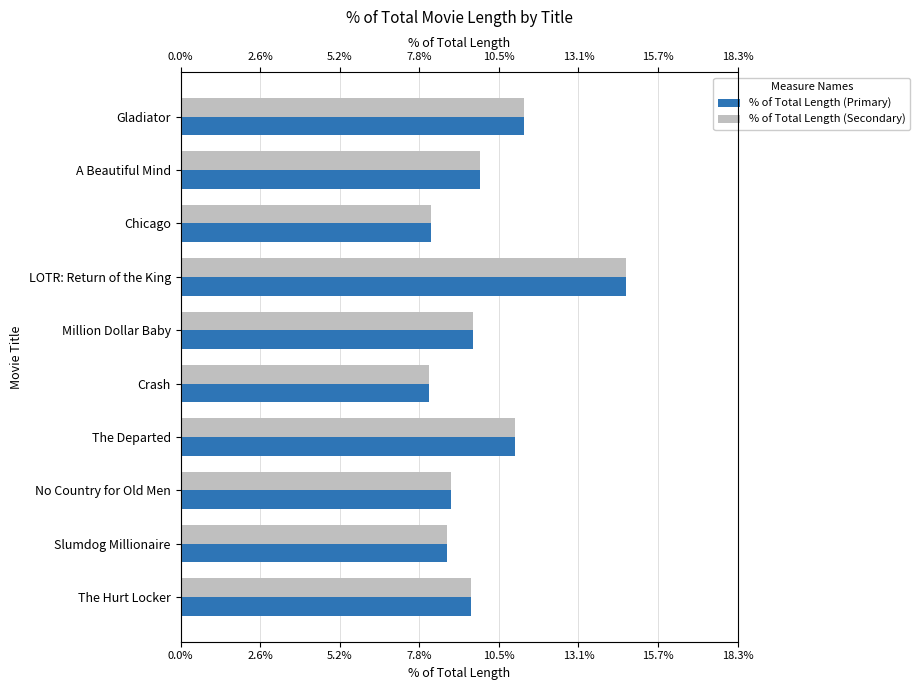

Reading left to right, list all the values displayed in this chart.

% of Total Length (Primary): 11.3	9.8	8.2	14.7	9.6	8.2	11.0	8.9	8.7	9.5
% of Total Length (Secondary): 11.3	9.8	8.2	14.7	9.6	8.2	11.0	8.9	8.7	9.5